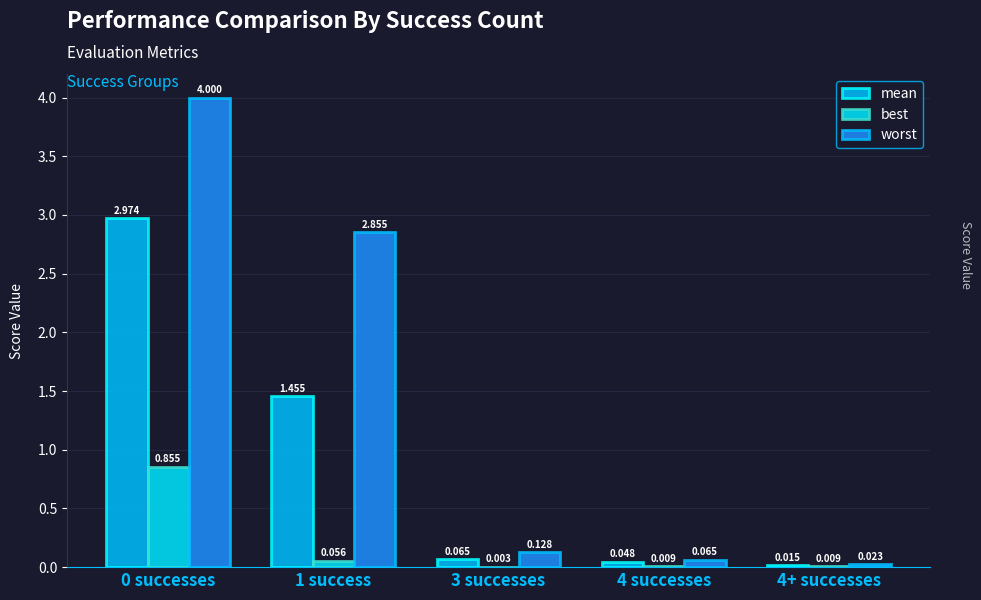

At how many categories does at least one series exceed 2?

2